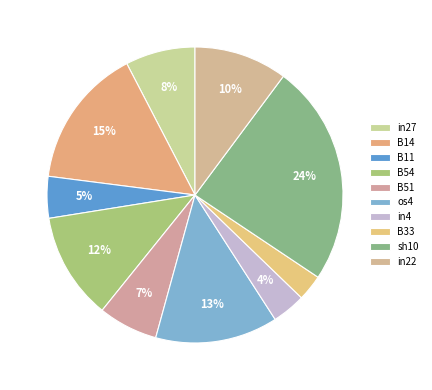

Rank the categories by value from lowest to highest.

B33, in4, B11, B51, in27, in22, B54, os4, B14, sh10